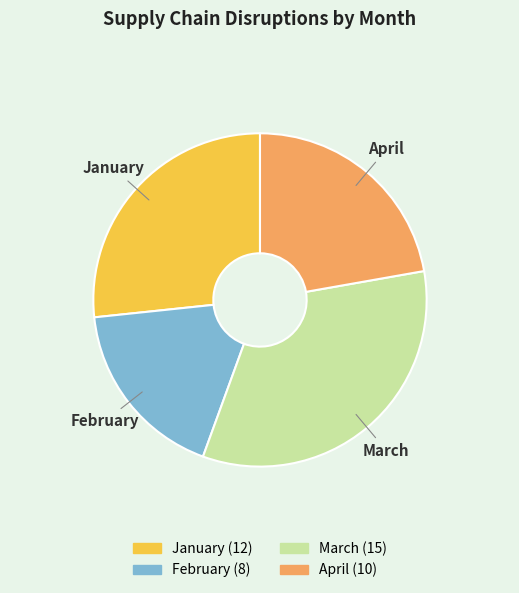

Rank the categories by value from highest to lowest.

March, January, April, February